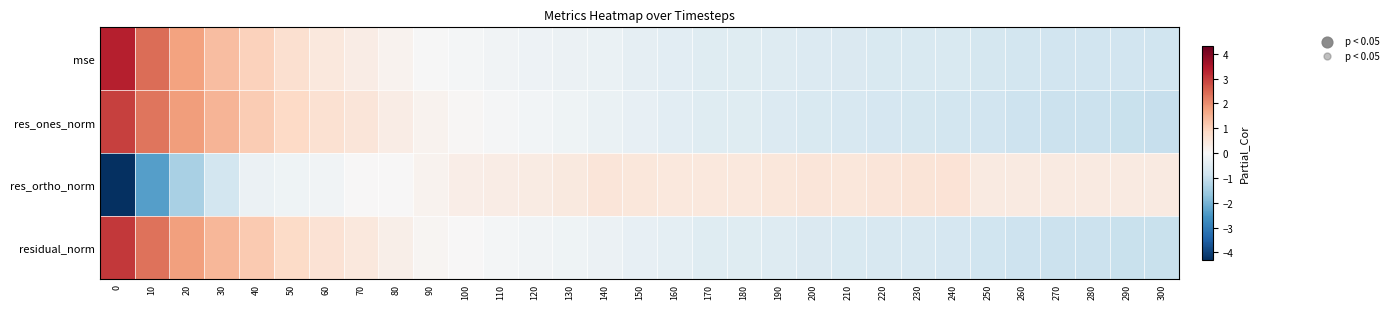

Reading left to right, what are all the values shown in this chart?

mse: 0=3.3	10=2.4	20=1.7	30=1.3	40=1.0	50=0.7	60=0.5	70=0.3	80=0.1	90=-0.0	100=-0.1	110=-0.2	120=-0.2	130=-0.3	140=-0.3	150=-0.4	160=-0.5	170=-0.5	180=-0.5	190=-0.6	200=-0.6	210=-0.6	220=-0.6	230=-0.7	240=-0.7	250=-0.8	260=-0.8	270=-0.8	280=-0.8	290=-0.8	300=-0.8
res_ones_norm: 0=2.9	10=2.3	20=1.8	30=1.4	40=1.1	50=0.9	60=0.7	70=0.5	80=0.3	90=0.2	100=0.0	110=-0.1	120=-0.1	130=-0.2	140=-0.3	150=-0.4	160=-0.4	170=-0.5	180=-0.5	190=-0.6	200=-0.7	210=-0.7	220=-0.7	230=-0.8	240=-0.8	250=-0.8	260=-0.9	270=-0.9	280=-0.9	290=-0.9	300=-1.0
res_ortho_norm: 0=-4.3	10=-2.4	20=-1.4	30=-0.8	40=-0.2	50=-0.2	60=-0.2	70=0.0	80=0.0	90=0.1	100=0.3	110=0.3	120=0.4	130=0.4	140=0.5	150=0.5	160=0.5	170=0.5	180=0.4	190=0.5	200=0.5	210=0.5	220=0.5	230=0.6	240=0.6	250=0.4	260=0.4	270=0.4	280=0.4	290=0.4	300=0.4
residual_norm: 0=3.0	10=2.3	20=1.8	30=1.4	40=1.1	50=0.8	60=0.6	70=0.5	80=0.3	90=0.1	100=0.0	110=-0.1	120=-0.1	130=-0.2	140=-0.2	150=-0.4	160=-0.4	170=-0.5	180=-0.5	190=-0.6	200=-0.6	210=-0.7	220=-0.7	230=-0.7	240=-0.7	250=-0.8	260=-0.9	270=-0.9	280=-0.9	290=-0.9	300=-1.0